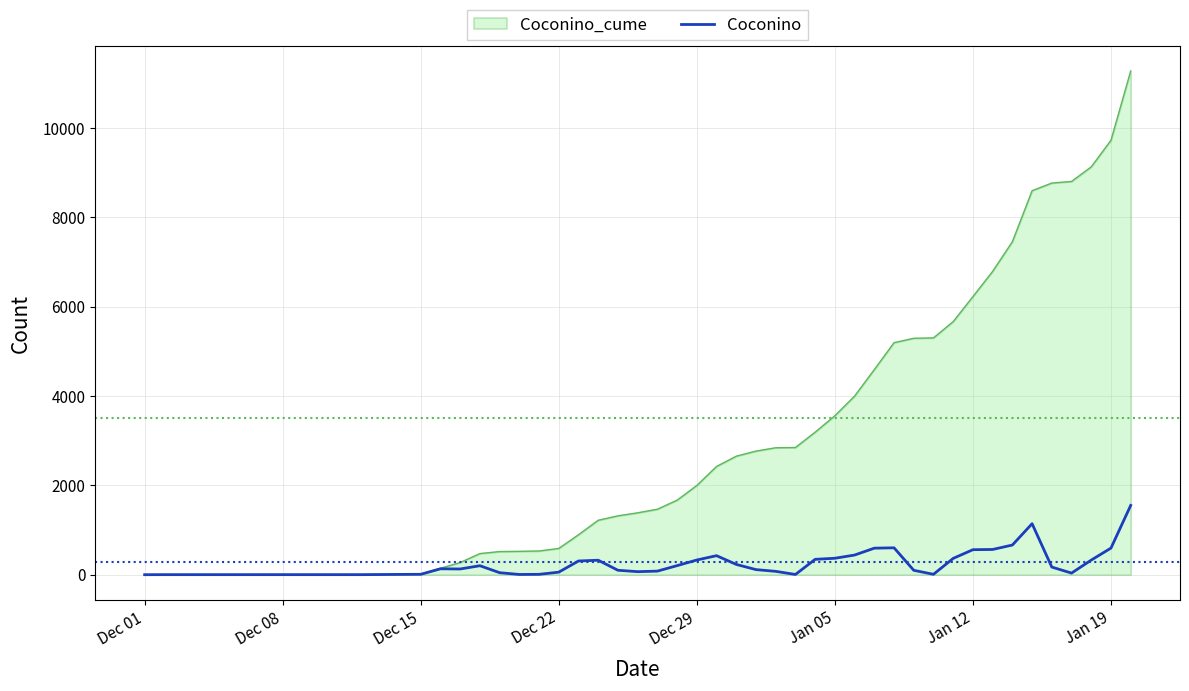

Rank the series by their maximum value, from lowest to highest.

Coconino, Coconino_cume